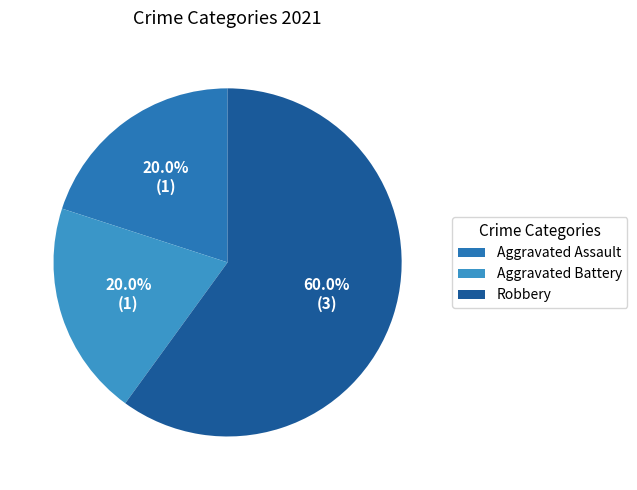

To the nearest percent, what is the difference between the largest and smallest slice percentages?

40%